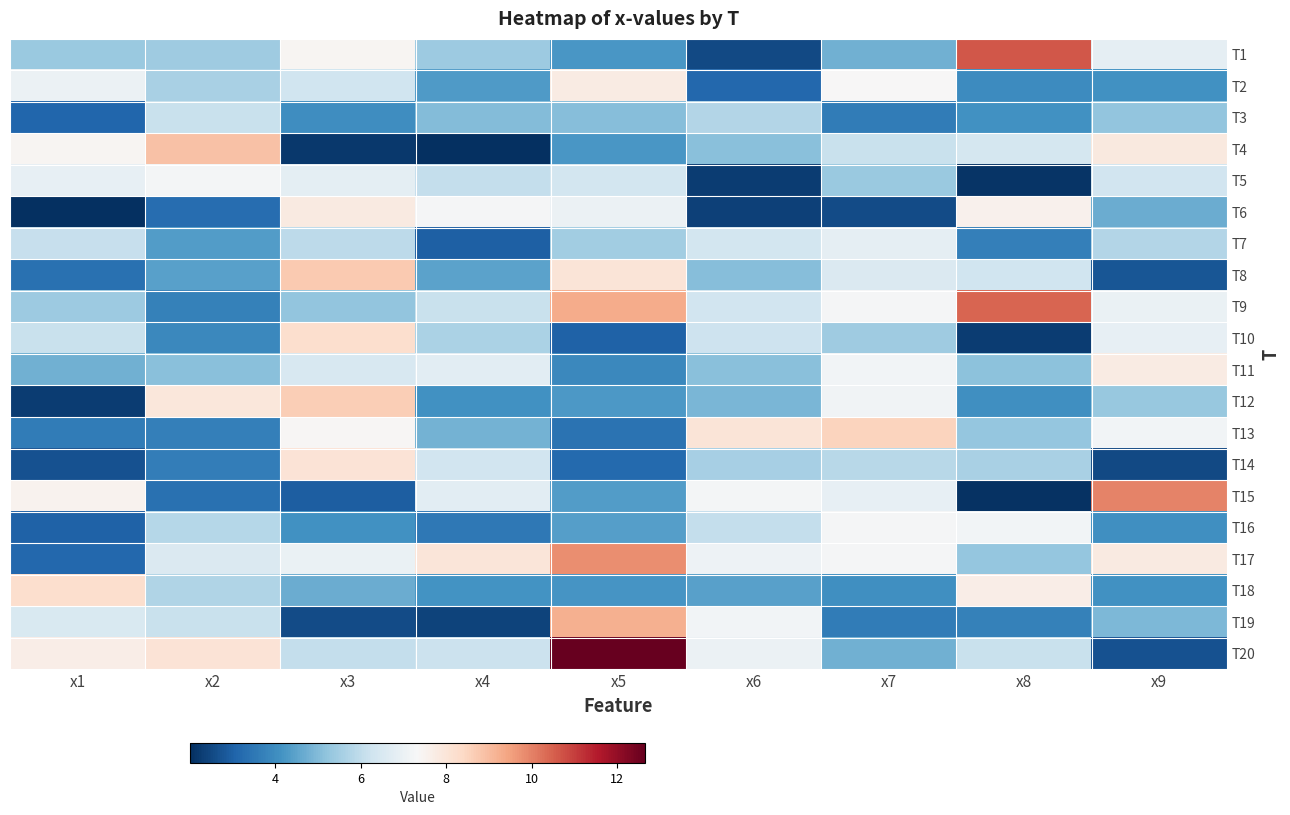

Reading left to right, what are all the values shown in this chart?

T1: x1=5.4	x2=5.4	x3=7.4	x4=5.4	x5=4.2	x6=2.5	x7=4.8	x8=10.7	x9=6.9
T2: x1=7.0	x2=5.6	x3=6.3	x4=4.3	x5=7.8	x6=3.1	x7=7.3	x8=4.0	x9=4.1
T3: x1=3.1	x2=6.1	x3=4.0	x4=5.0	x5=5.1	x6=5.8	x7=3.6	x8=4.1	x9=5.2
T4: x1=7.4	x2=8.9	x3=2.2	x4=2.0	x5=4.2	x6=5.1	x7=6.1	x8=6.4	x9=7.8
T5: x1=6.9	x2=7.2	x3=6.8	x4=6.1	x5=6.4	x6=2.3	x7=5.4	x8=2.1	x9=6.3
T6: x1=2.0	x2=3.3	x3=7.8	x4=7.3	x5=7.0	x6=2.4	x7=2.6	x8=7.6	x9=4.7
T7: x1=6.1	x2=4.4	x3=5.9	x4=3.0	x5=5.5	x6=6.3	x7=6.9	x8=3.7	x9=5.8
T8: x1=3.4	x2=4.4	x3=8.7	x4=4.5	x5=8.0	x6=5.1	x7=6.6	x8=6.3	x9=2.8
T9: x1=5.4	x2=3.7	x3=5.2	x4=6.1	x5=9.3	x6=6.3	x7=7.3	x8=10.4	x9=7.0
T10: x1=6.2	x2=3.9	x3=8.2	x4=5.7	x5=3.0	x6=6.2	x7=5.4	x8=2.3	x9=6.9
T11: x1=4.8	x2=5.1	x3=6.5	x4=6.8	x5=3.9	x6=5.1	x7=7.2	x8=5.1	x9=7.7
T12: x1=2.3	x2=7.9	x3=8.6	x4=4.1	x5=4.3	x6=4.9	x7=7.1	x8=4.1	x9=5.3
T13: x1=3.6	x2=3.7	x3=7.4	x4=4.8	x5=3.4	x6=8.0	x7=8.5	x8=5.3	x9=7.2
T14: x1=2.7	x2=3.7	x3=8.1	x4=6.3	x5=3.2	x6=5.6	x7=5.8	x8=5.6	x9=2.5
T15: x1=7.5	x2=3.4	x3=2.9	x4=6.8	x5=4.3	x6=7.2	x7=6.9	x8=2.1	x9=10.0
T16: x1=3.0	x2=5.8	x3=4.1	x4=3.5	x5=4.4	x6=6.0	x7=7.3	x8=7.2	x9=4.1
T17: x1=3.1	x2=6.6	x3=7.0	x4=8.0	x5=9.8	x6=7.1	x7=7.3	x8=5.3	x9=7.8
T18: x1=8.2	x2=5.7	x3=4.7	x4=4.2	x5=4.2	x6=4.5	x7=4.1	x8=7.7	x9=4.1
T19: x1=6.5	x2=6.1	x3=2.6	x4=2.4	x5=9.2	x6=7.2	x7=3.6	x8=3.7	x9=4.9
T20: x1=7.7	x2=8.1	x3=6.0	x4=6.2	x5=12.7	x6=7.0	x7=4.8	x8=6.1	x9=2.7